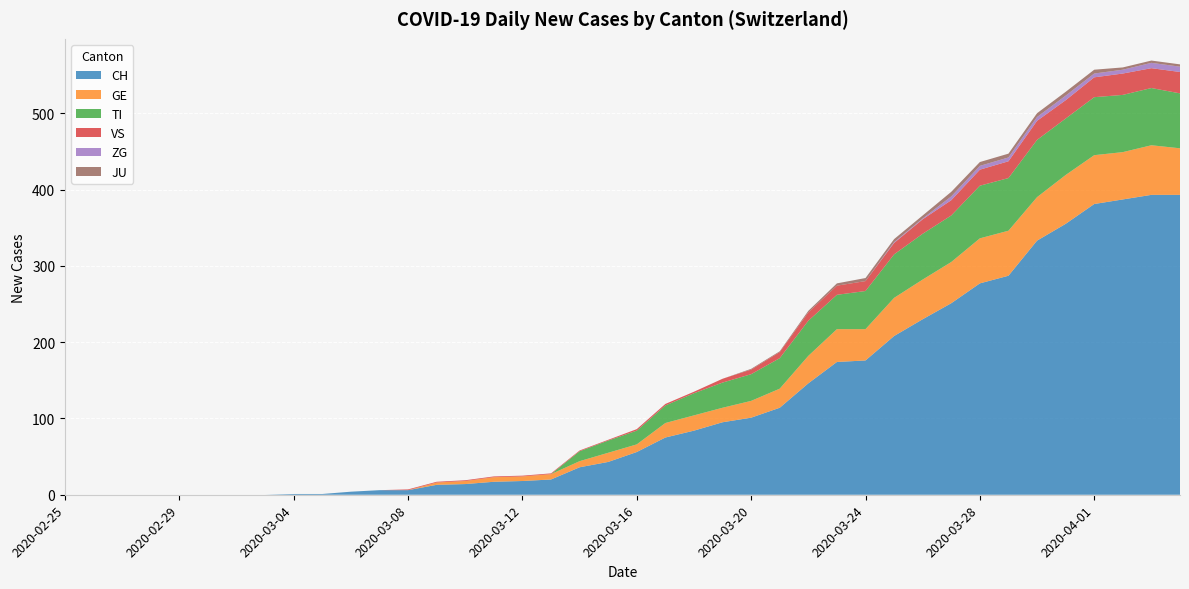

Reading left to right, list all the values displayed in this chart.

CH: 0	0	0	0	0	0	0	0	1	1	4	6	6	13	14	17	18	20	36	43	56	75	84	95	101	114	146	174	176	208	230	251	277	287	333	355	381	387	393	393
GE: 0	0	0	0	0	0	0	0	0	0	0	0	0	3	4	6	6	7	8	12	10	19	20	19	22	25	36	43	41	50	52	54	59	59	57	64	64	62	65	61
TI: 0	0	0	0	0	0	0	0	0	0	0	0	0	0	0	0	0	0	13	16	18	23	29	33	35	40	46	45	50	57	60	61	69	69	75	74	76	75	75	72
VS: 0	0	0	0	0	0	0	0	0	0	0	0	1	1	1	1	1	1	1	1	2	2	2	5	6	8	11	12	13	15	19	20	21	22	25	24	26	28	26	28
ZG: 0	0	0	0	0	0	0	0	0	0	0	0	0	0	0	0	0	0	0	0	0	0	0	0	0	0	0	0	0	1	1	5	5	5	5	6	5	5	7	7
JU: 0	0	0	0	0	0	0	0	0	0	0	0	0	0	0	0	0	0	0	0	0	0	0	0	1	1	2	3	4	4	4	6	5	5	5	5	5	3	3	3